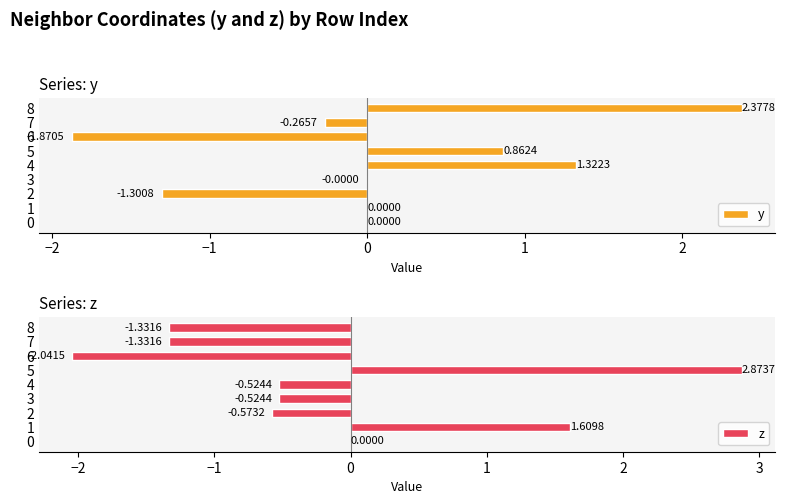

How many data points in y are less than 0?

4